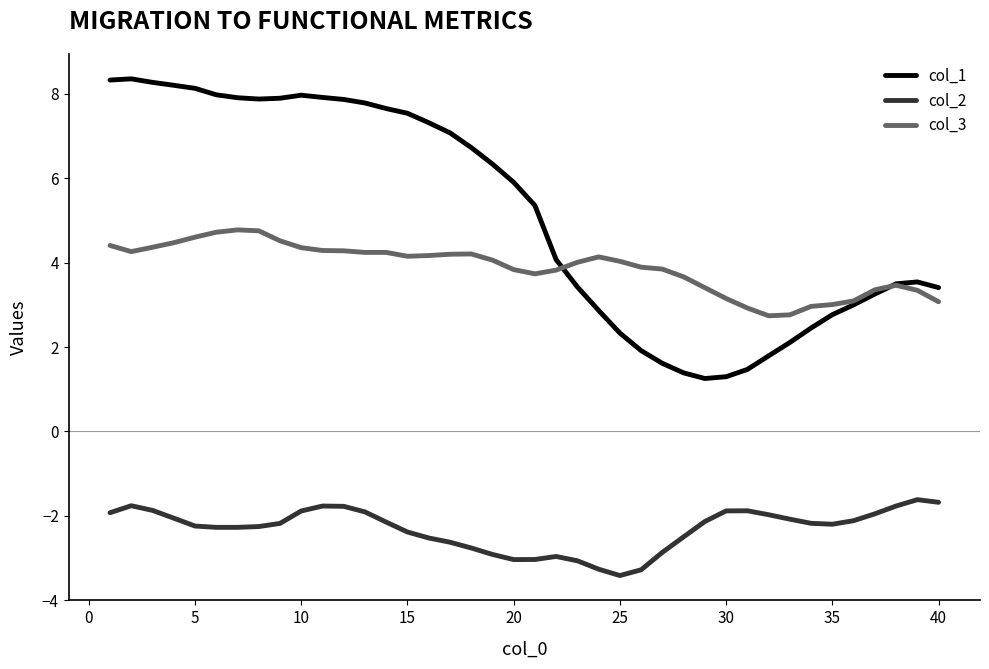

True or false: col_1 and col_2 cross at least once.

False